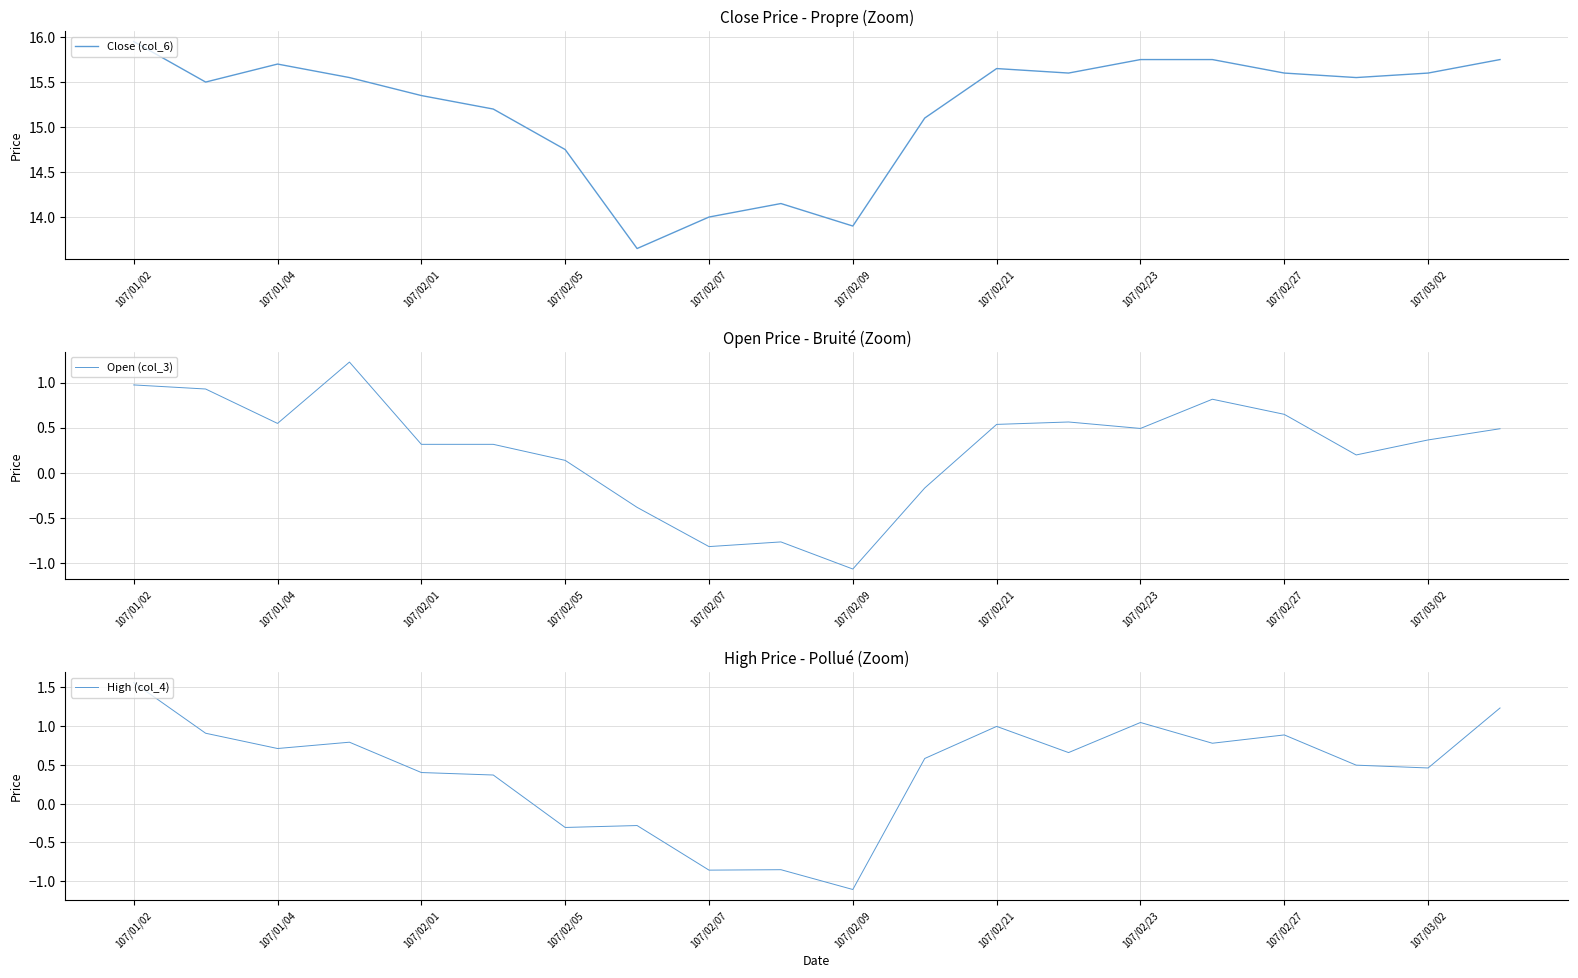

The value of Open (col_3) at 107/02/09 is -1.5. True or false?

False